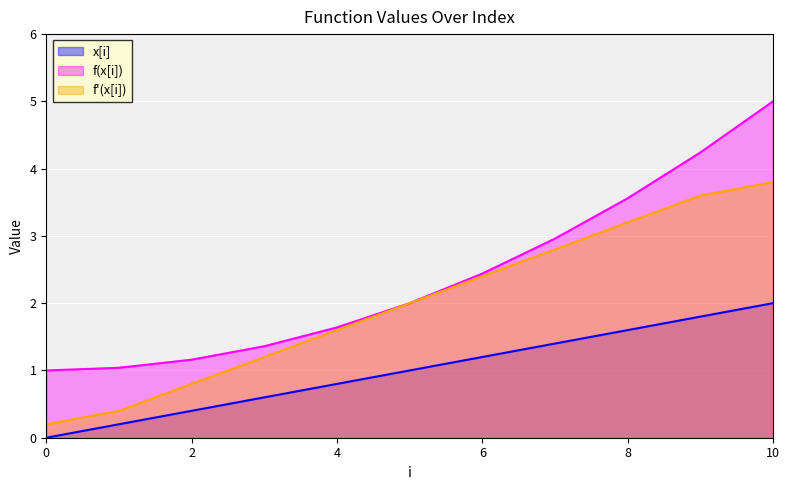

True or false: x[i] has more than 0 interior local peaks.

False